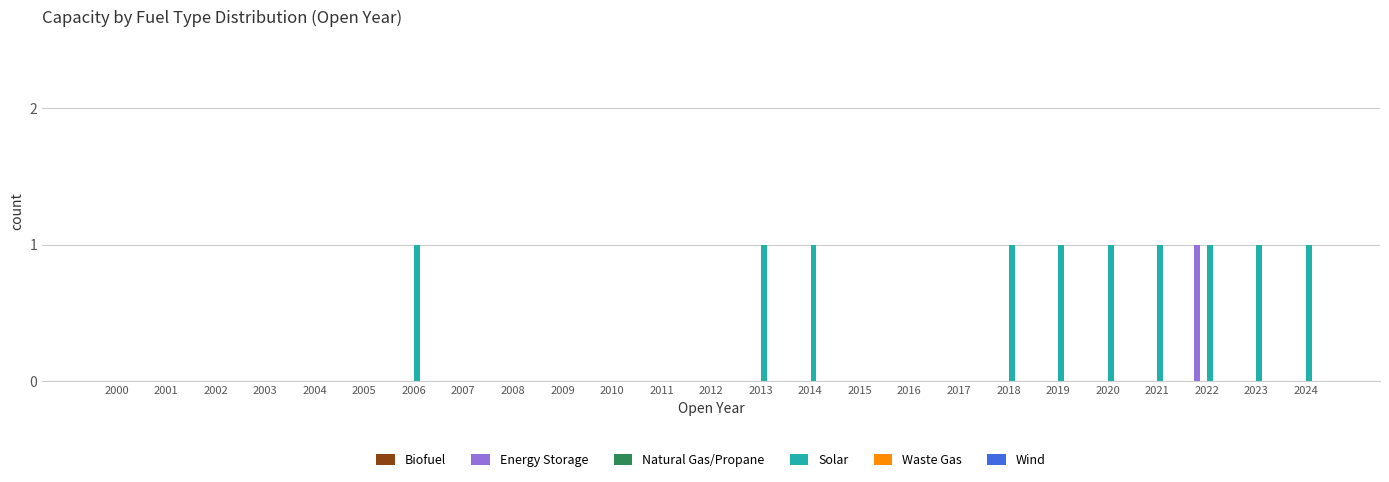

What is the sum of all Solar values?

10